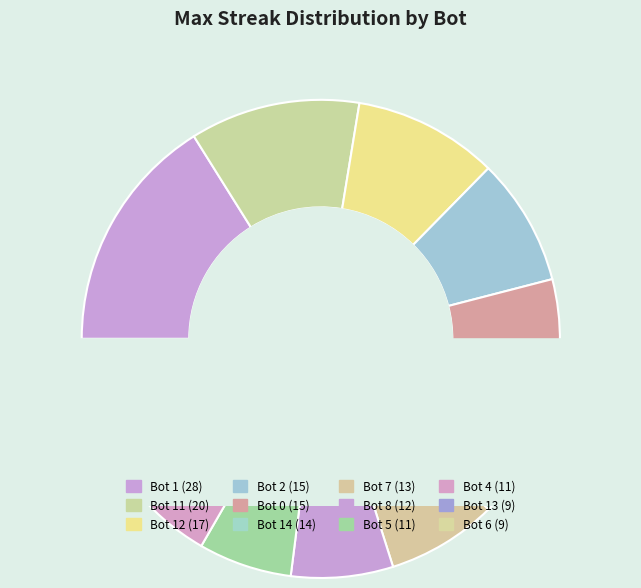

To the nearest percent, what is the average slice percentage?

8%